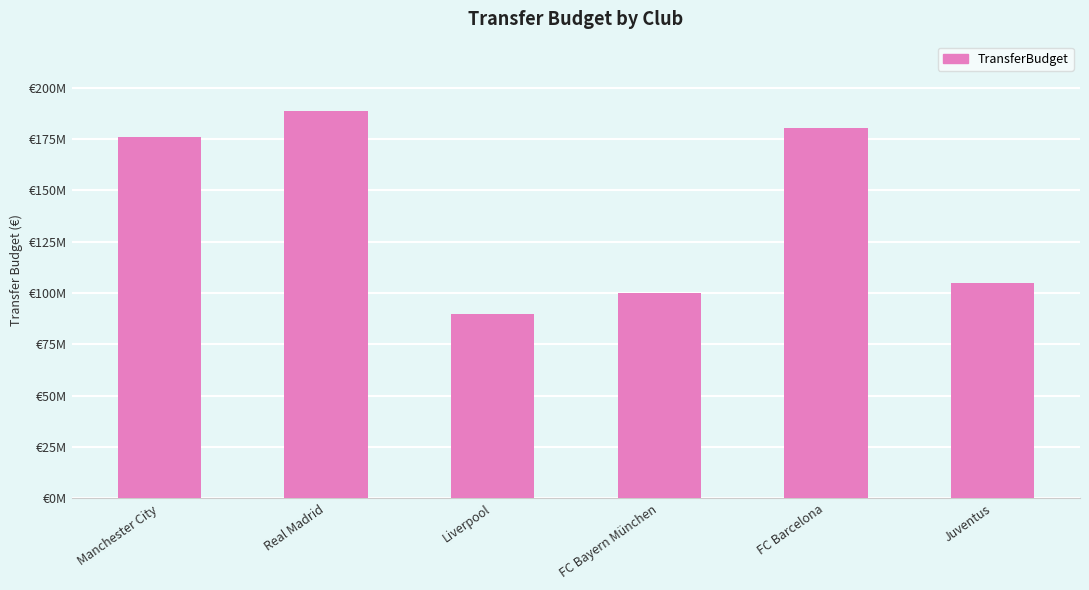

Reading left to right, transcribe all the data shown in this chart.

Manchester City=176000000	Real Madrid=188500000	Liverpool=90000000	FC Bayern München=100000000	FC Barcelona=180500000	Juventus=105000000